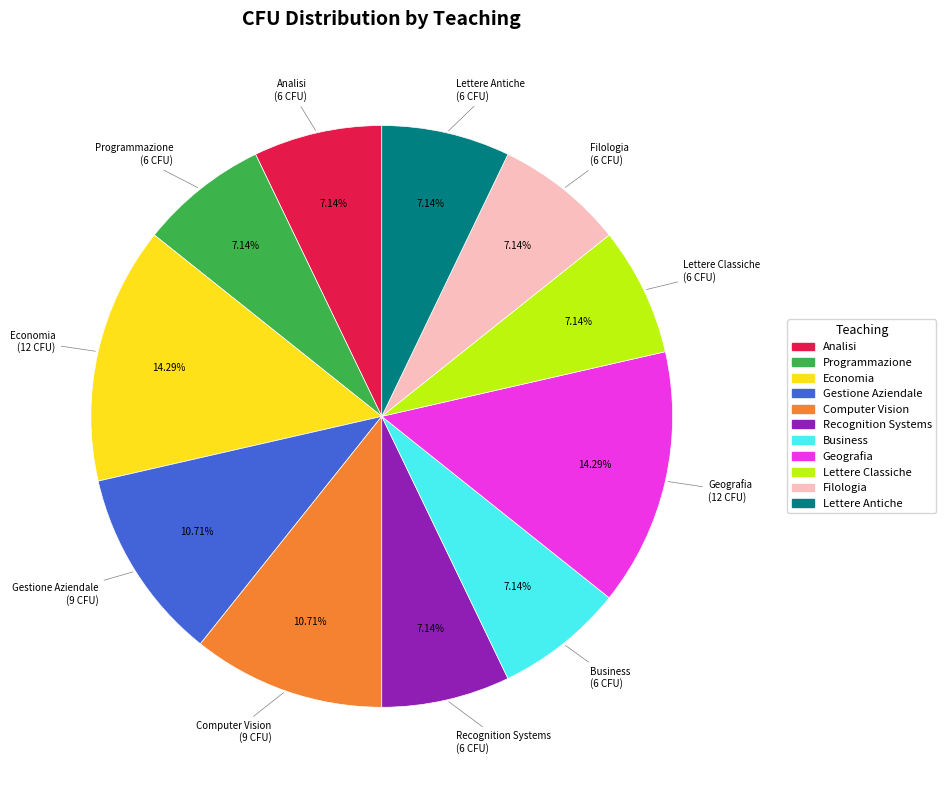

To the nearest percent, what portion does Computer Vision represent?

11%